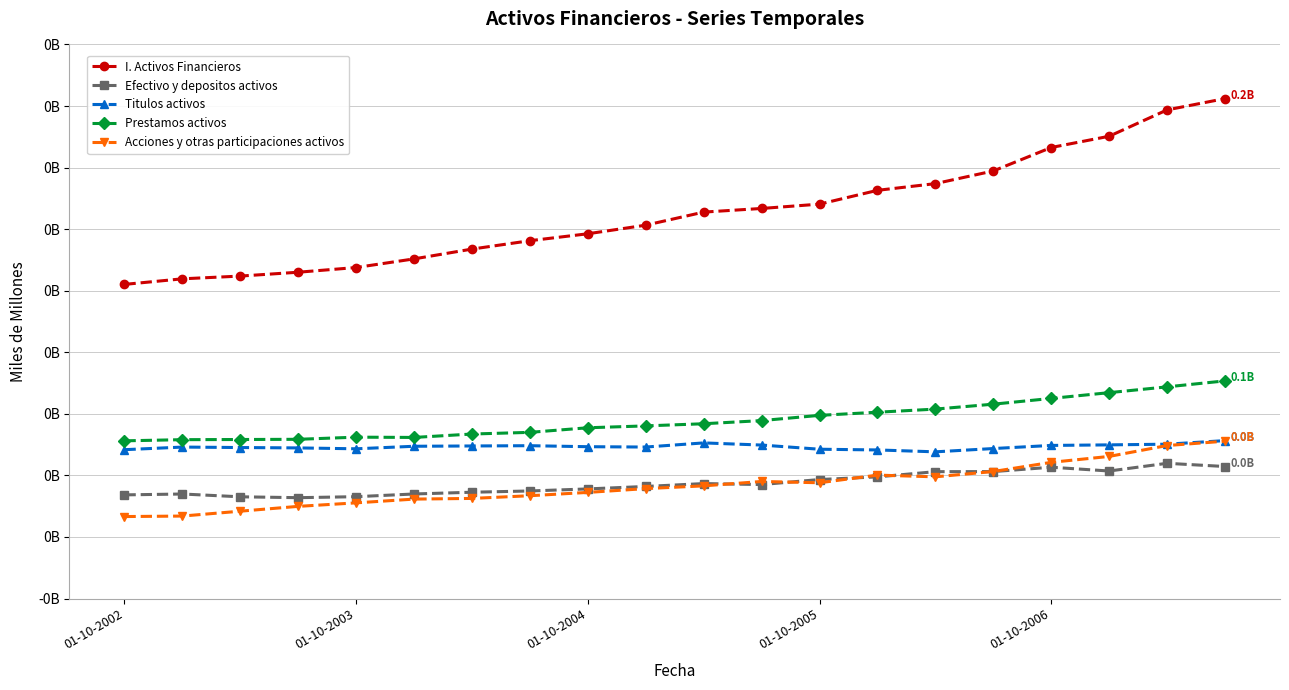

What is the greatest value displayed?

0.2